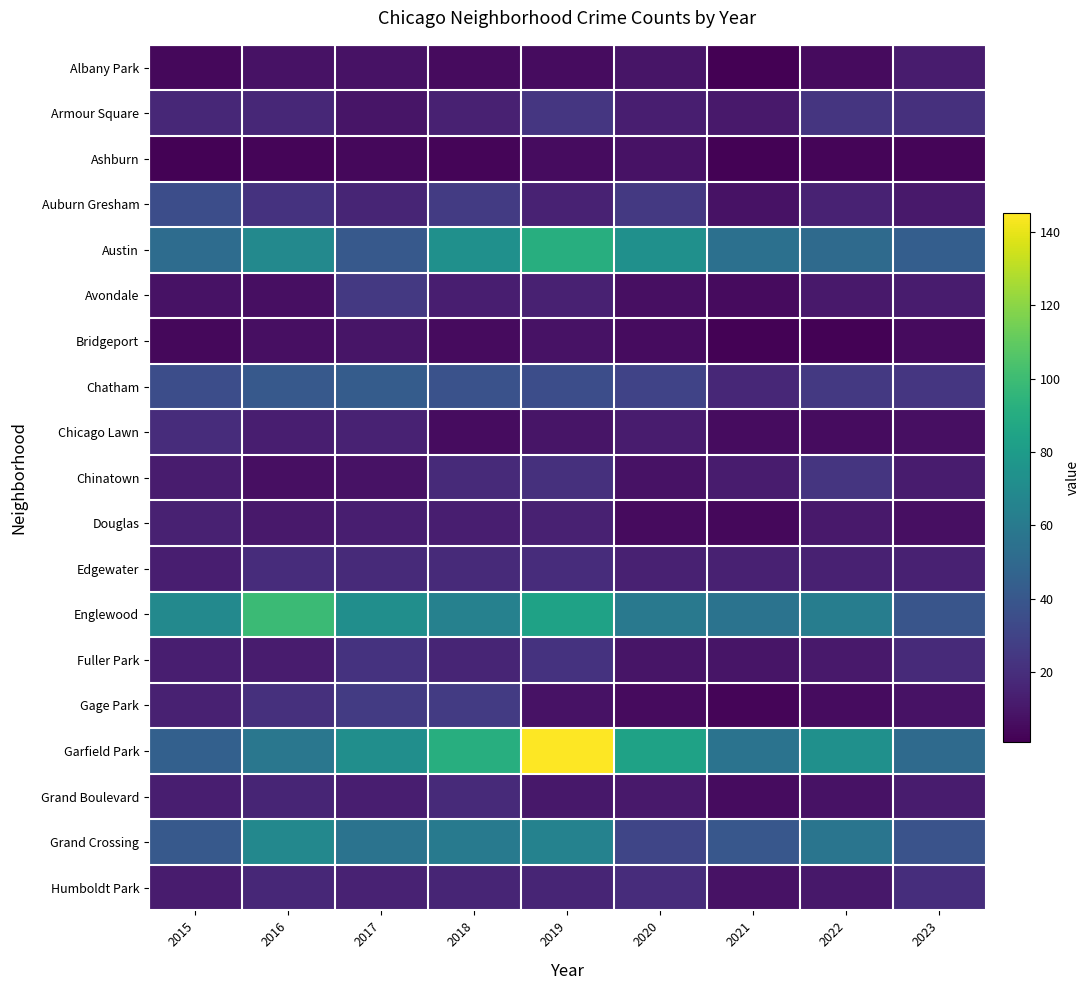

What is the total value across all series at 2018?

522